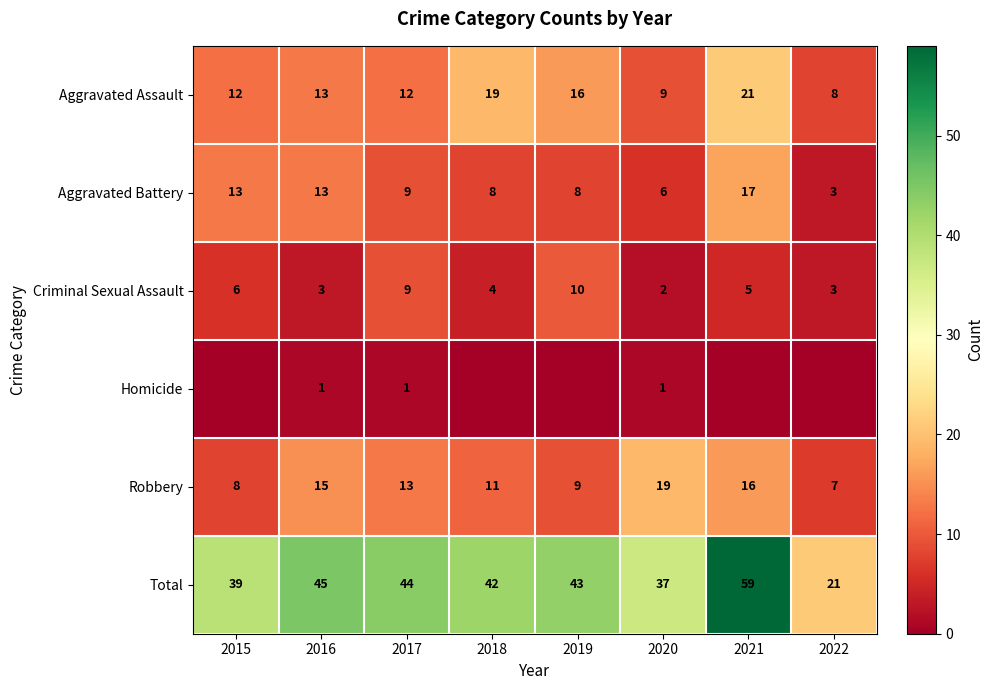

How many values in the Robbery series are below 13?

4